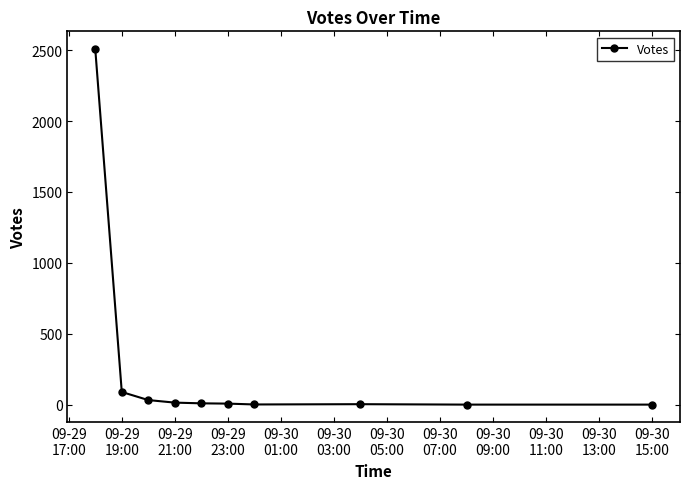

What is the difference between the maximum and minimum values?

2508